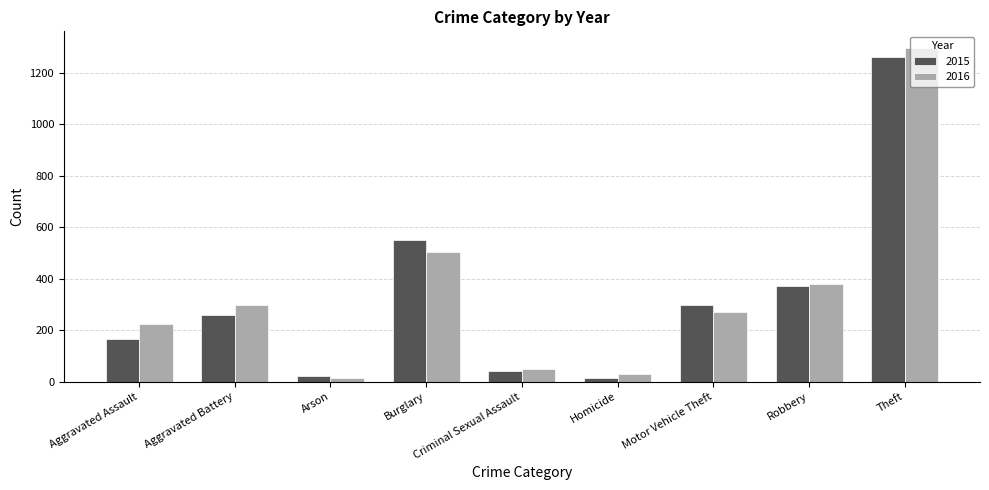

How many groups of bars are there?

9